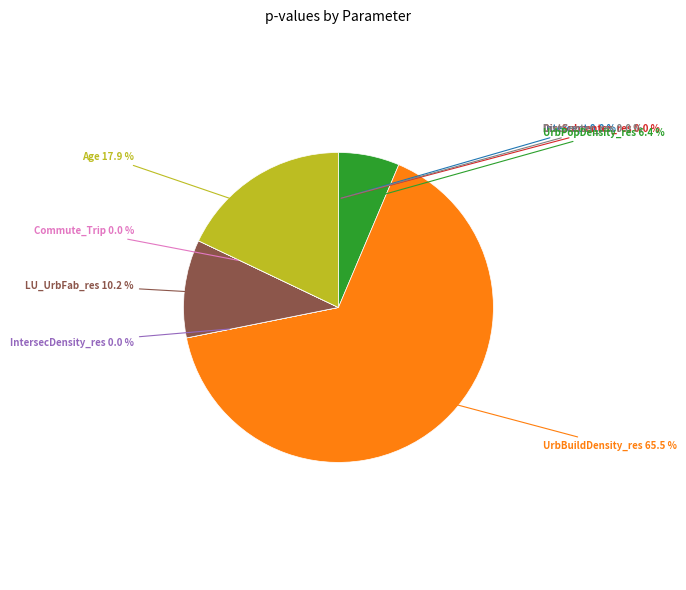

To the nearest percent, what is the average slice percentage?

11%